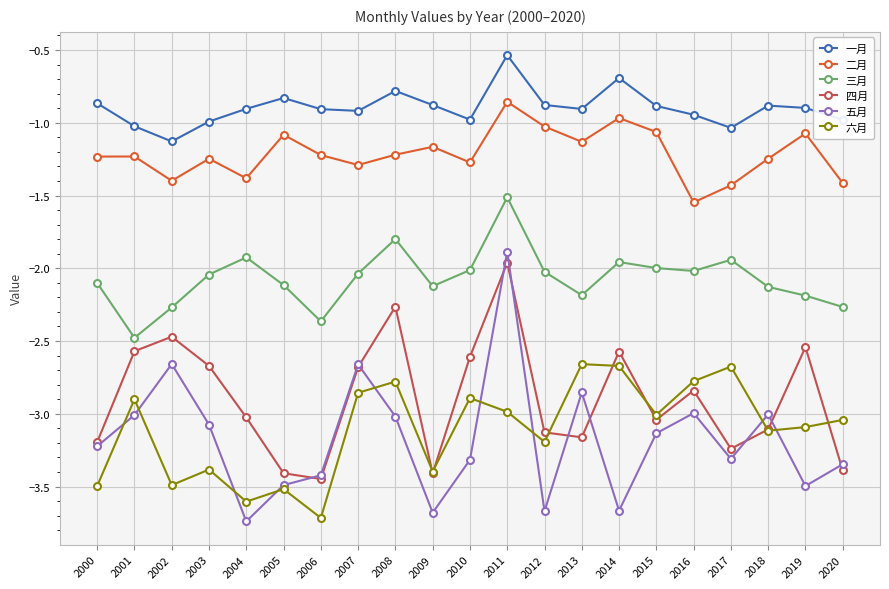

Rank the series at 2019 from highest to lowest value.

一月, 二月, 三月, 四月, 六月, 五月